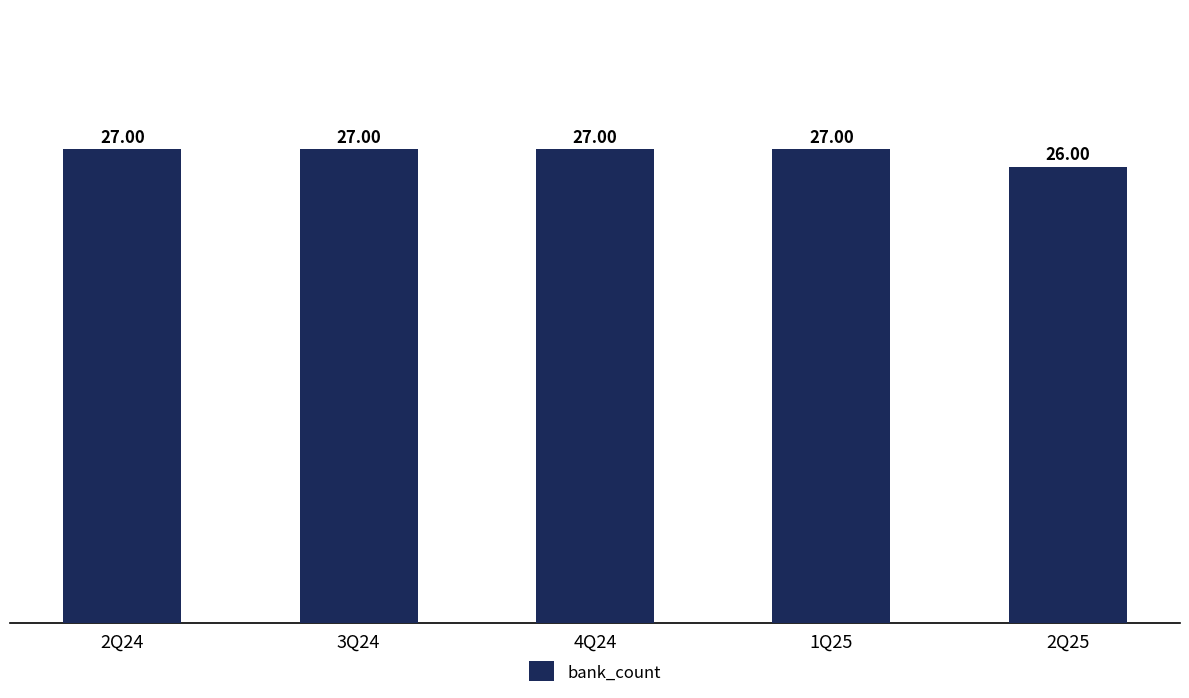

What is the difference between the maximum and minimum values?

1